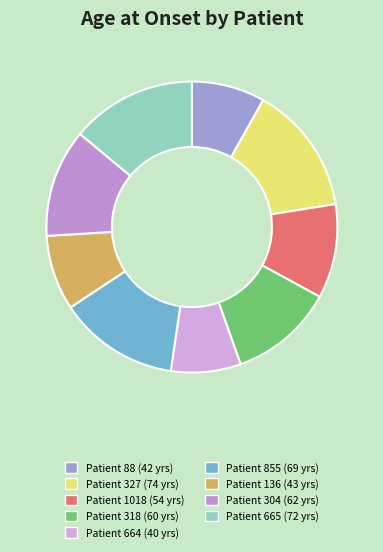

To the nearest percent, what is the average slice percentage?

11%